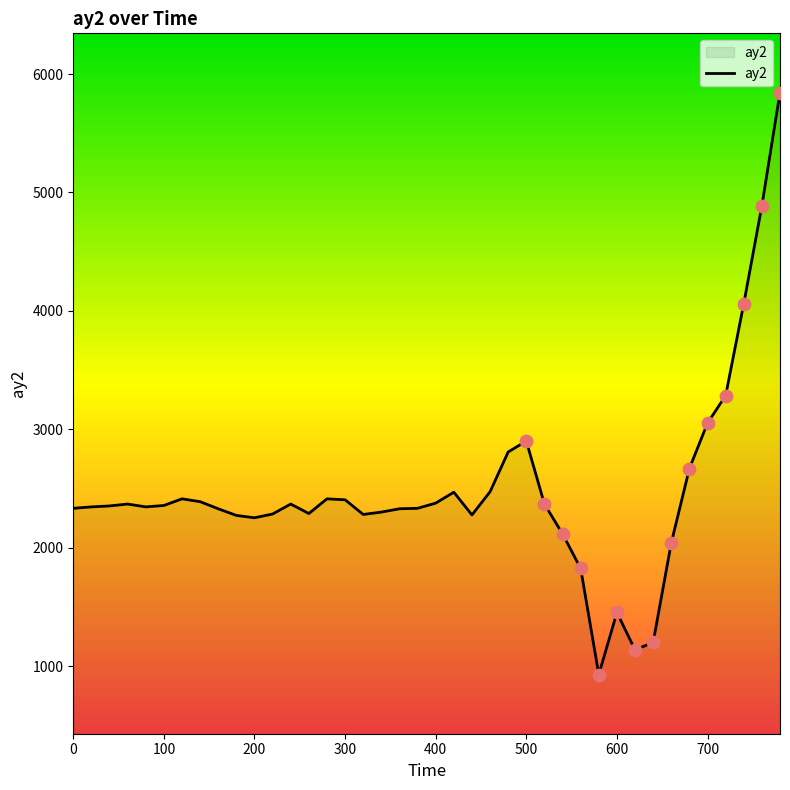

What is the difference between the maximum and minimum values?

4916